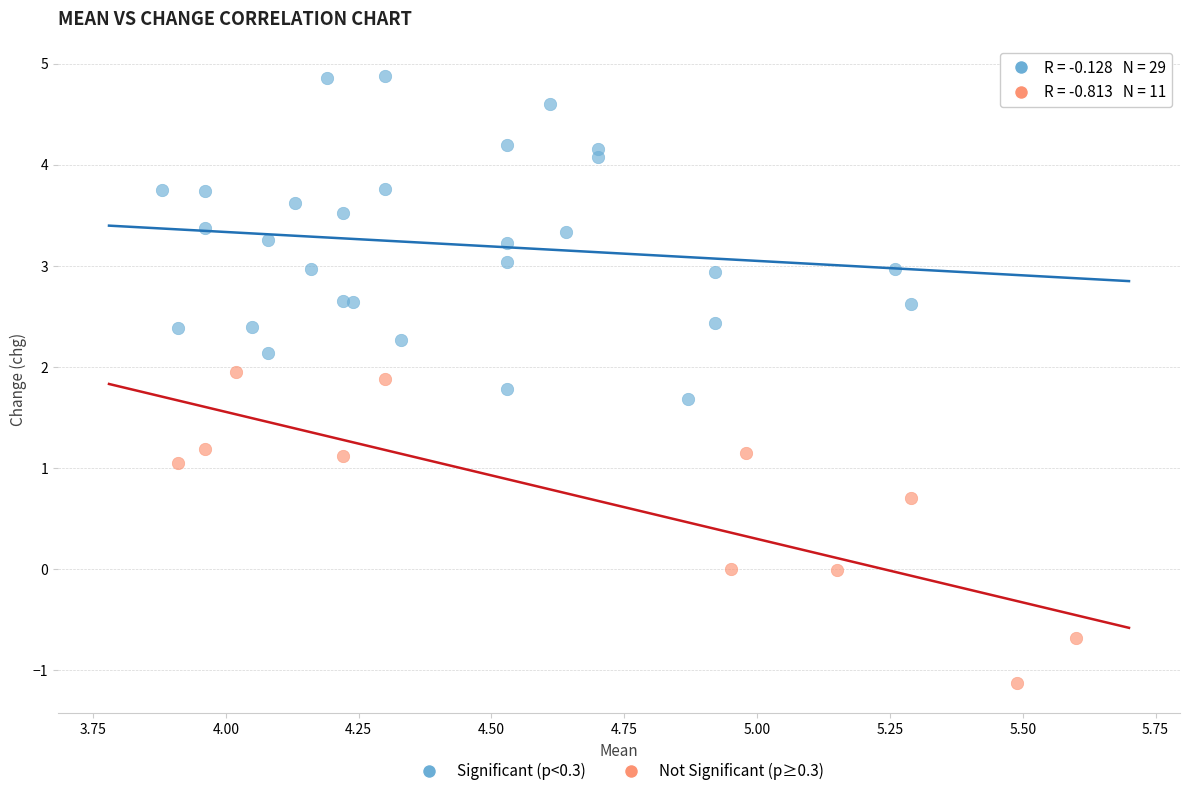

What are all the series names shown in the legend?

Significant (p<0.3), Not Significant (p≥0.3)